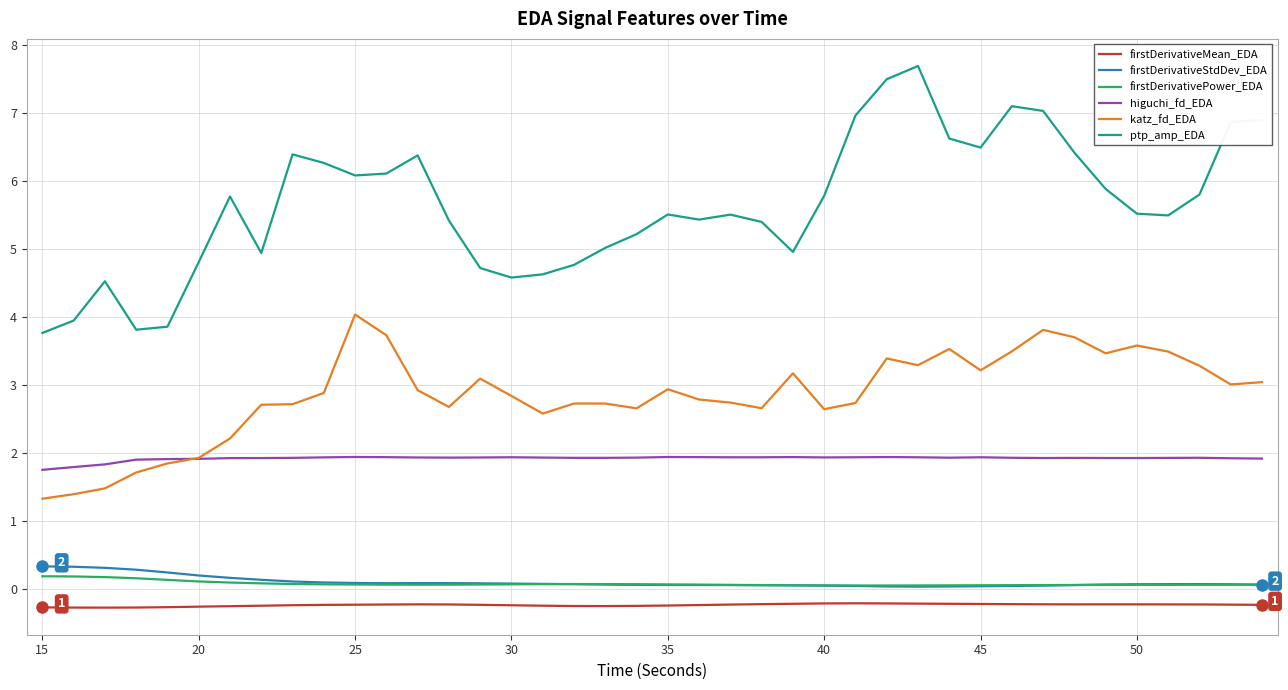

What is the smallest value displayed?

-0.3